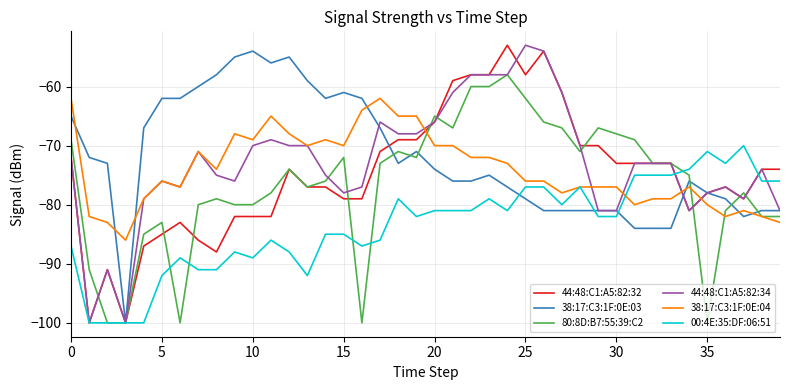

How many series are shown in this chart?

6